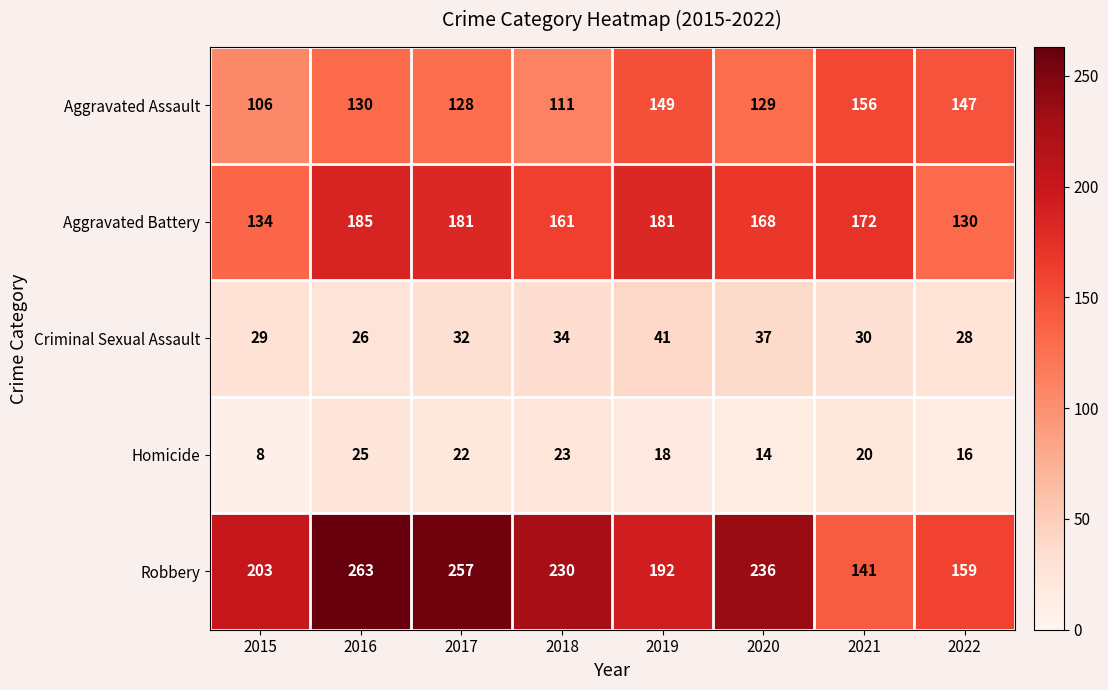

Which label corresponds to the largest value in the chart?

2016